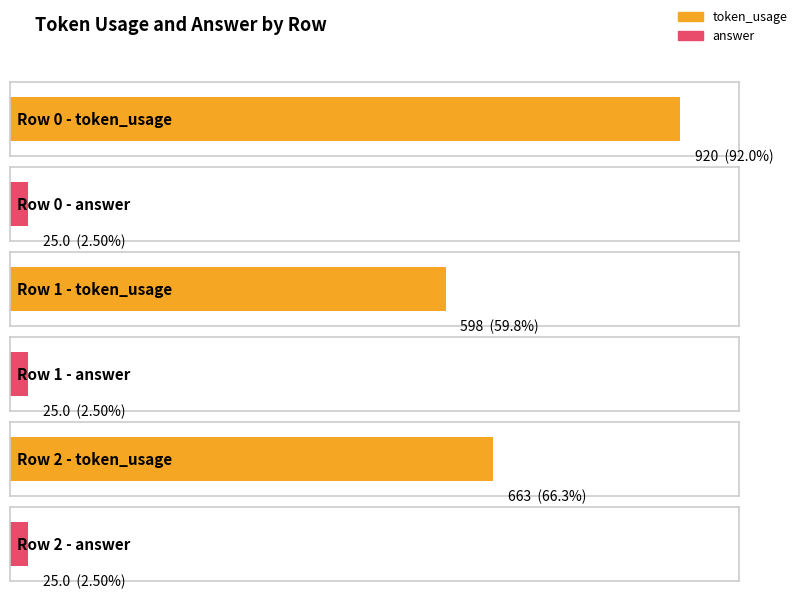

Which series has the widest spread of values?

token_usage